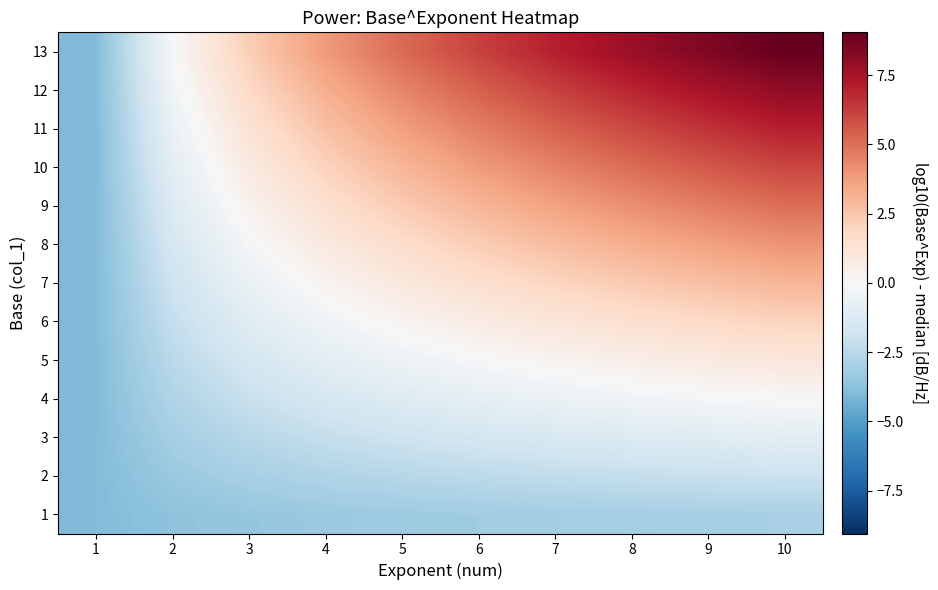

Count the number of data series in this chart.

13